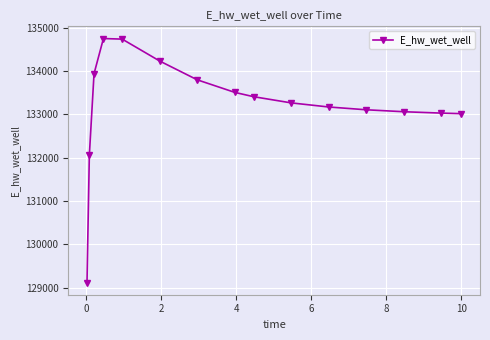

What is the smallest value displayed?

129115.1